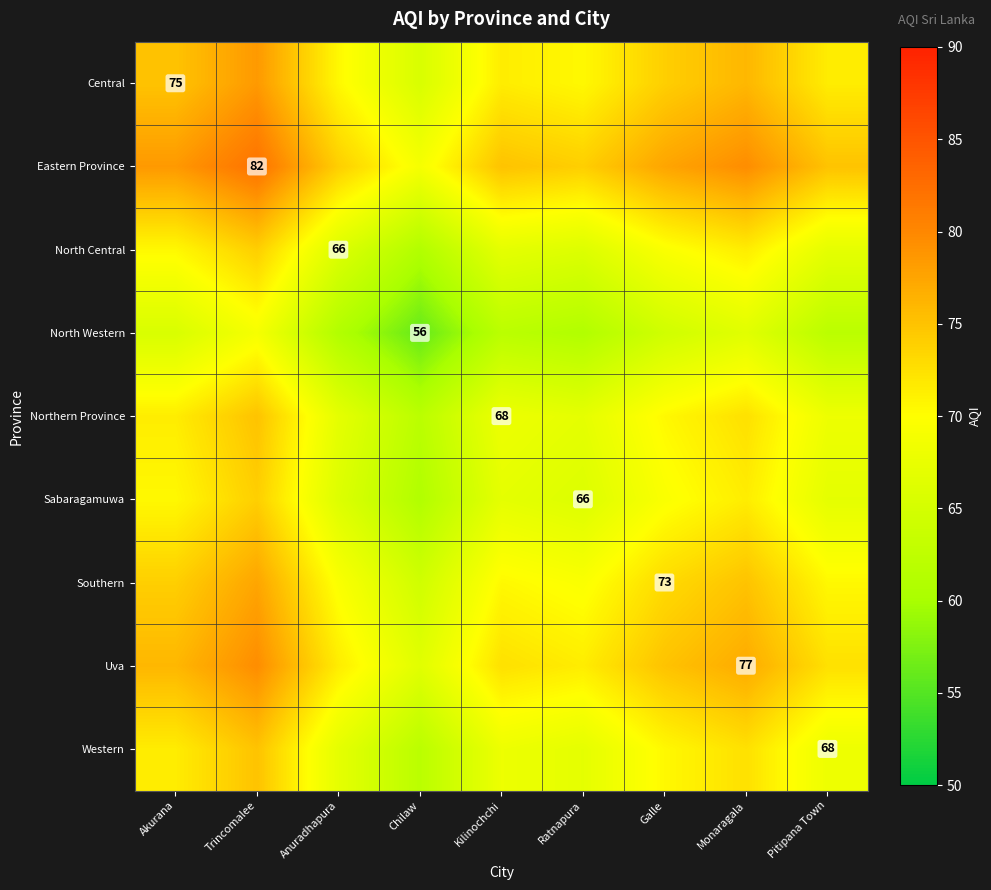

The North Western series shows 56.0 at Chilaw. True or false?

True